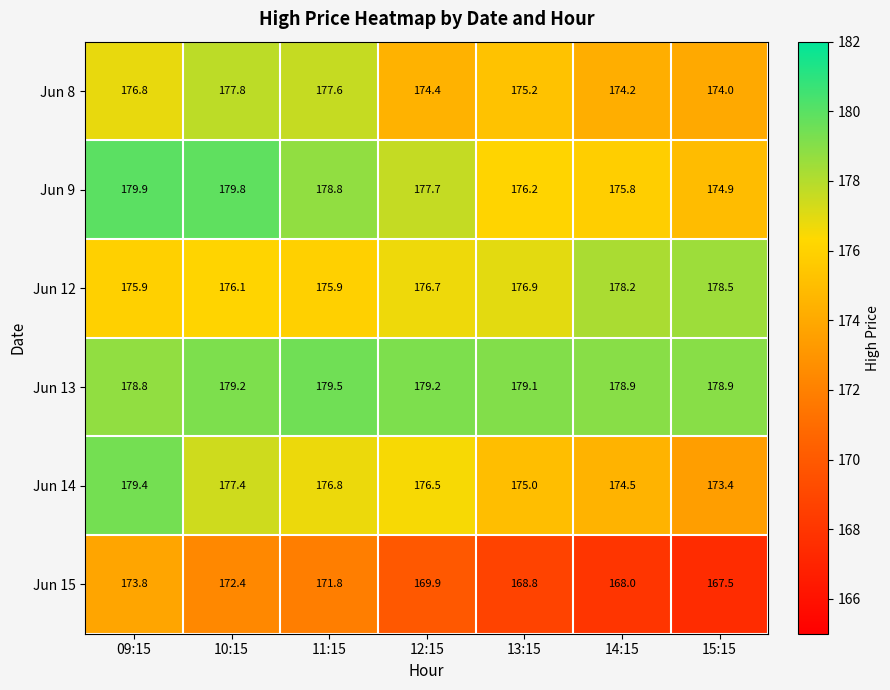

Which category has the lowest value across all series?

15:15